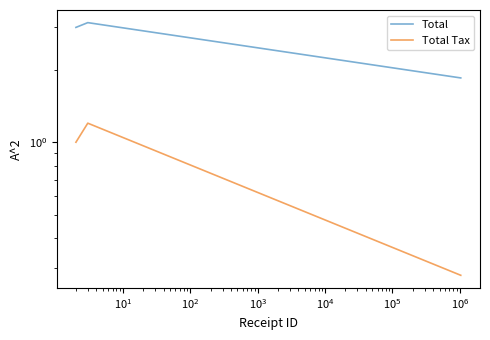

What are all the series names shown in the legend?

Total, Total Tax